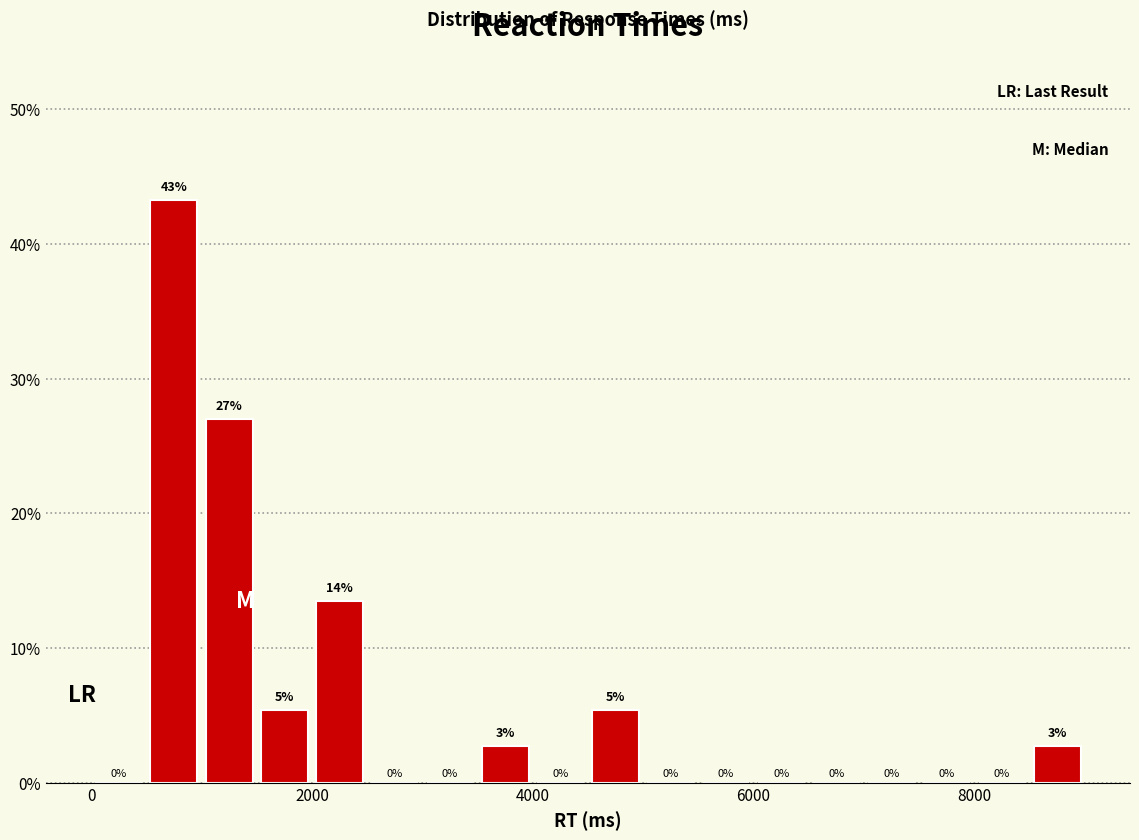

Around what value on the x-axis is the tallest bar? Give the approximate position of its centre, as read against the axis.

800